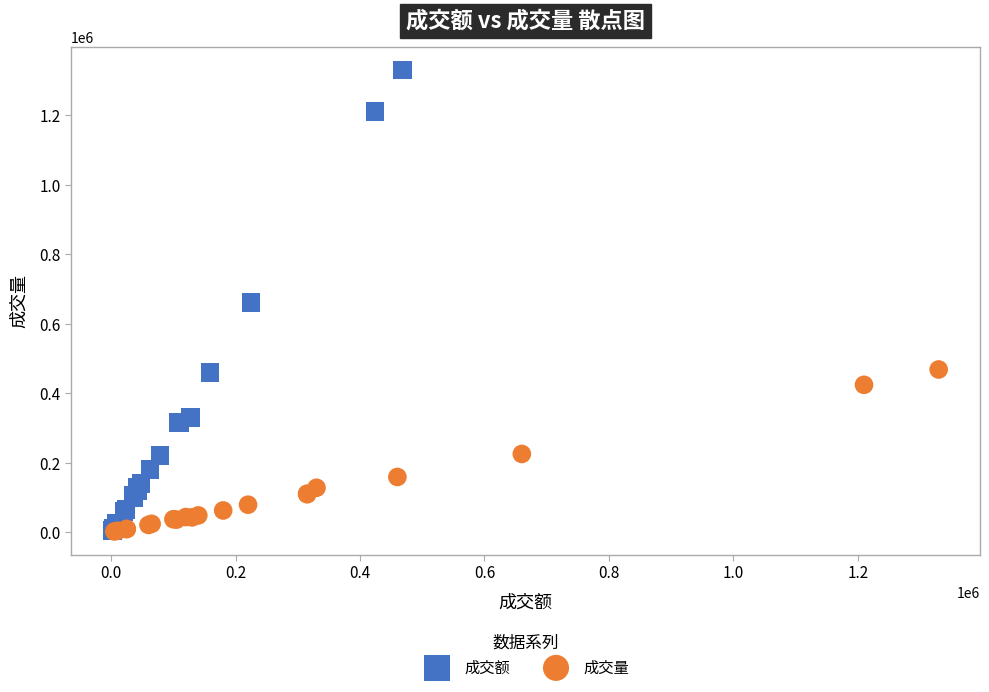

Which series reaches the maximum Y coordinate?

成交额